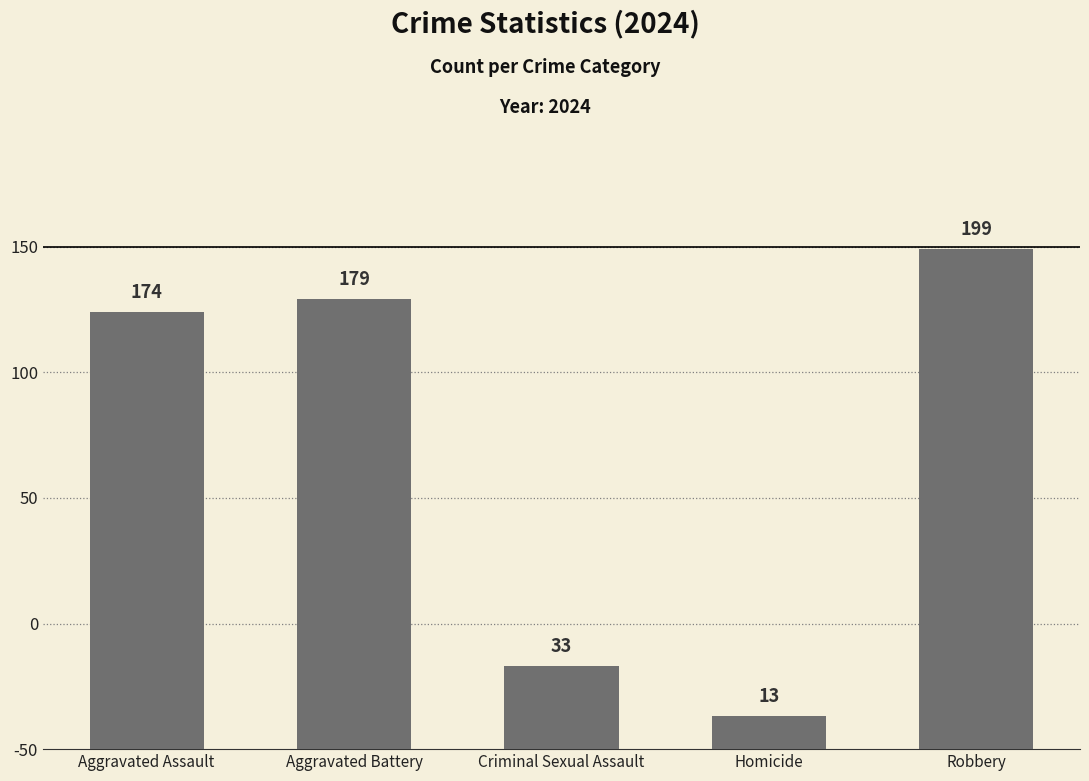

What is the label of the 1st bar from the left?

Aggravated Assault